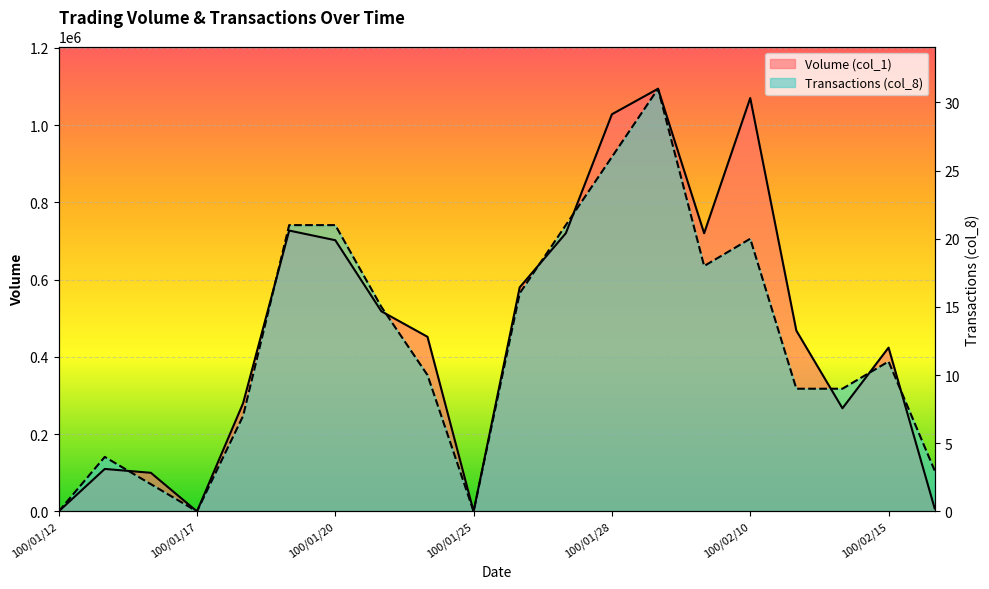

Is it true that Transactions (col_8) equals 482437.1 at 100/02/08?

False